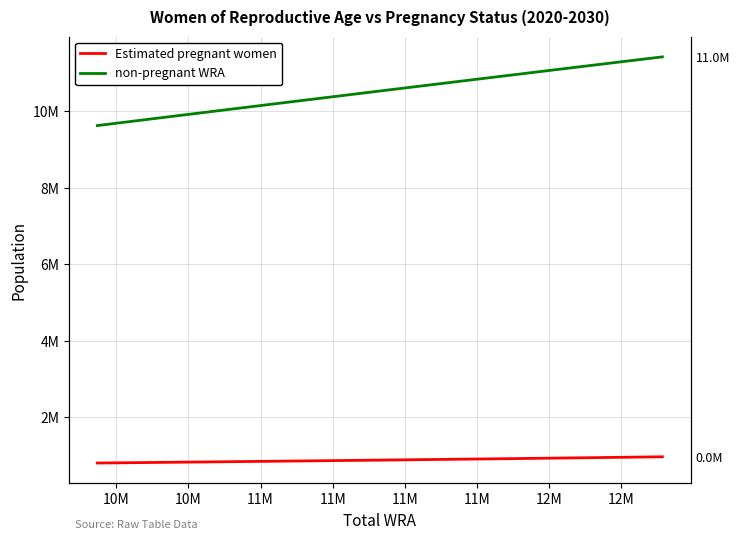

Which series has the widest spread of values?

non-pregnant WRA